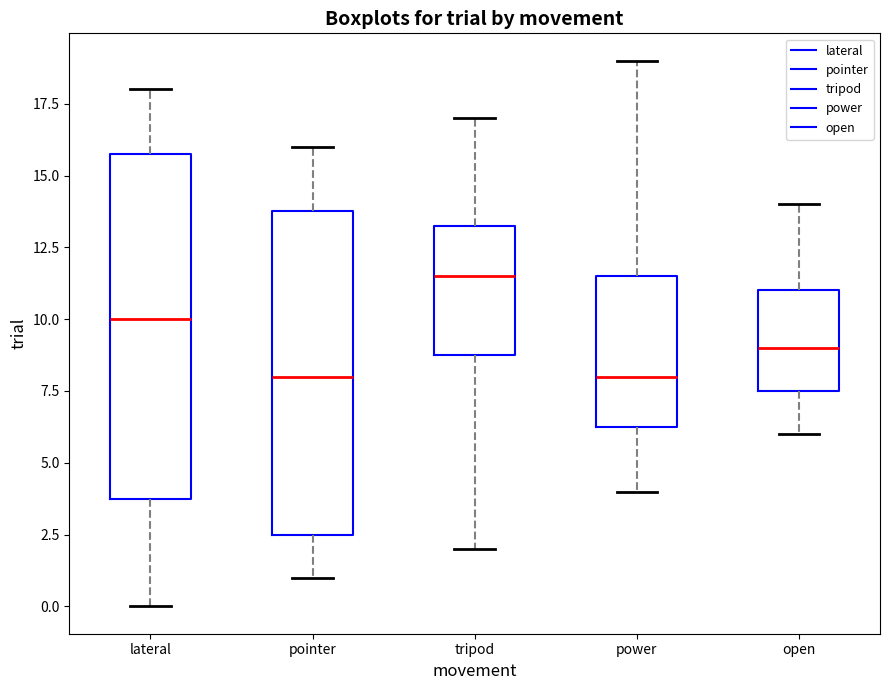

Which box is the tallest, from its lower edge to its upper edge?

lateral